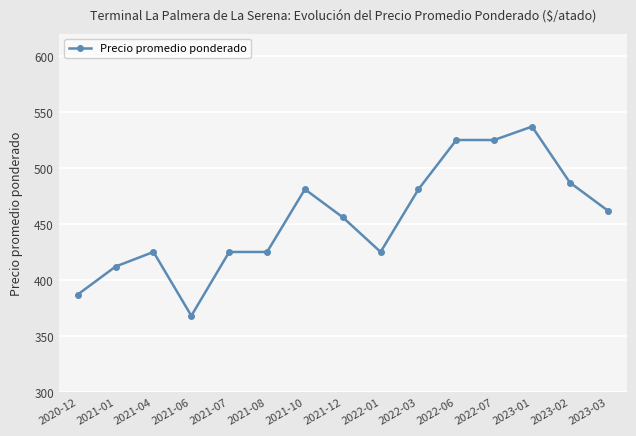

What is the approximate value at 2020-12?

387